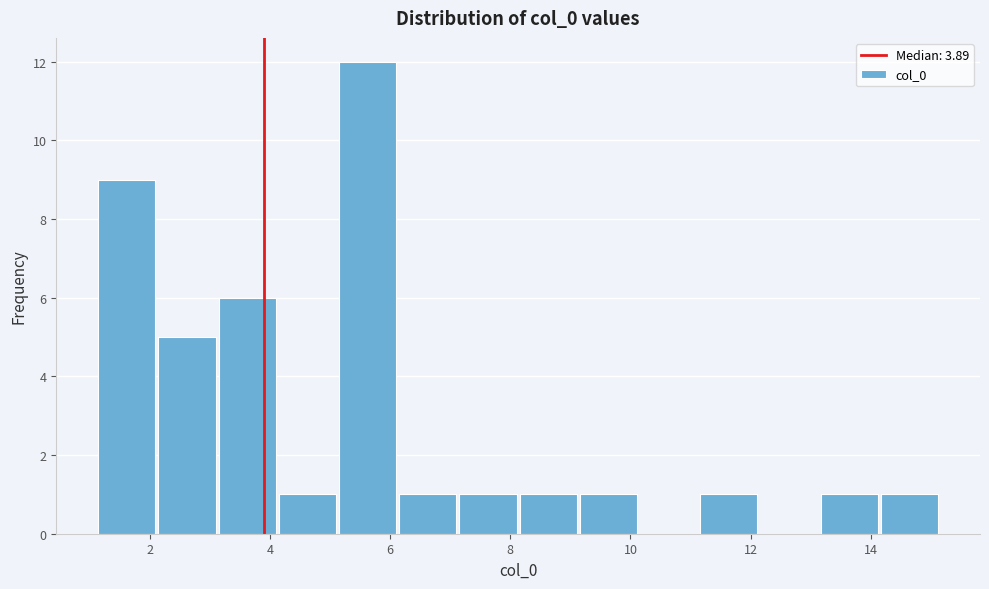

Which range on the x-axis has the tallest bar?

5.2 to 6.2